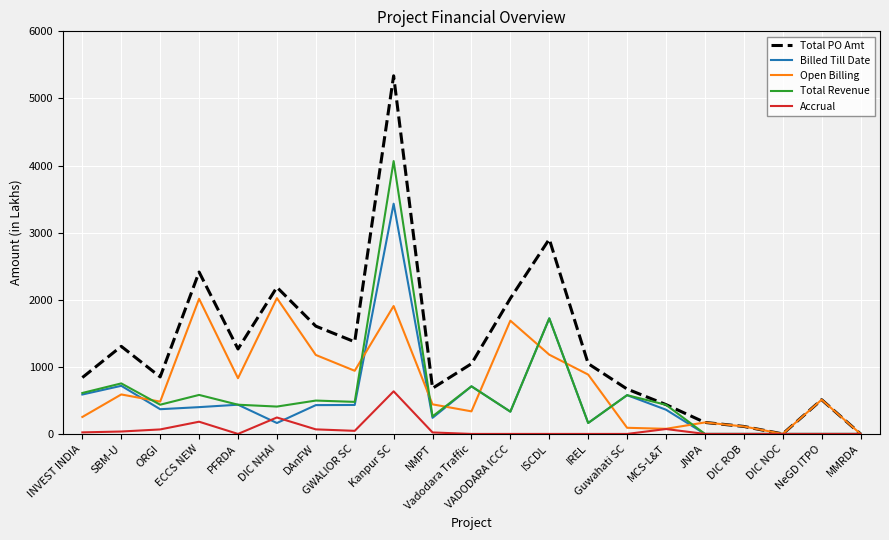

List the series in order of their peak value, lowest first.

Accrual, Open Billing, Billed Till Date, Total Revenue, Total PO Amt